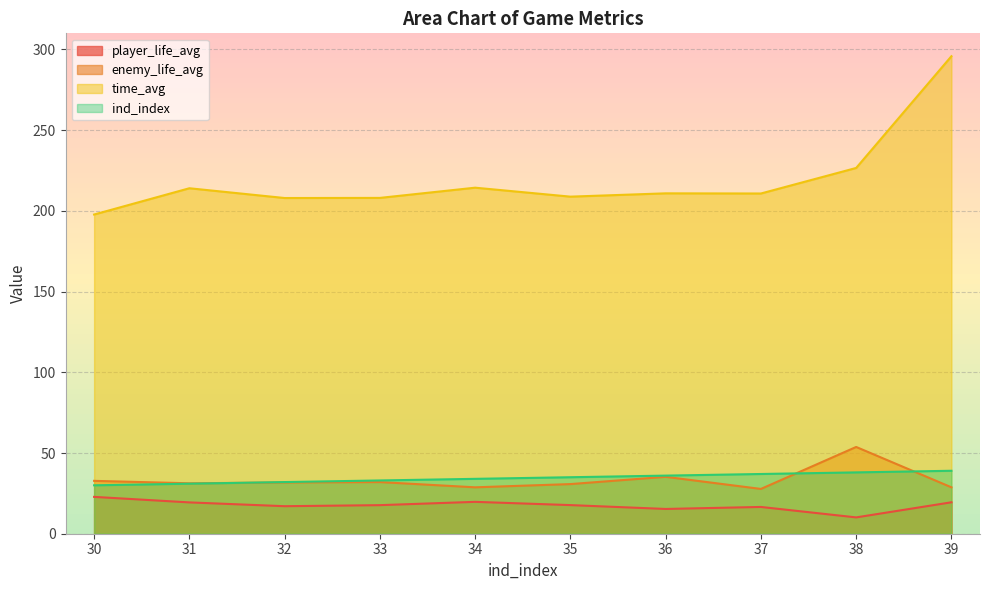

Which category has the highest value across all series?

39